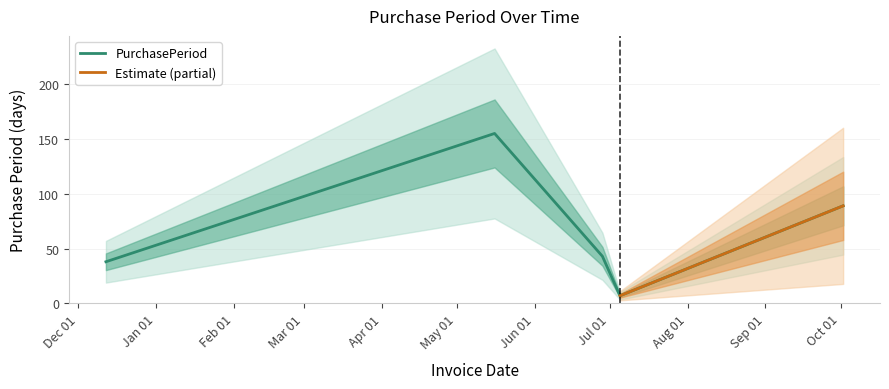

True or false: the data has more than 2 interior local peaks.

False